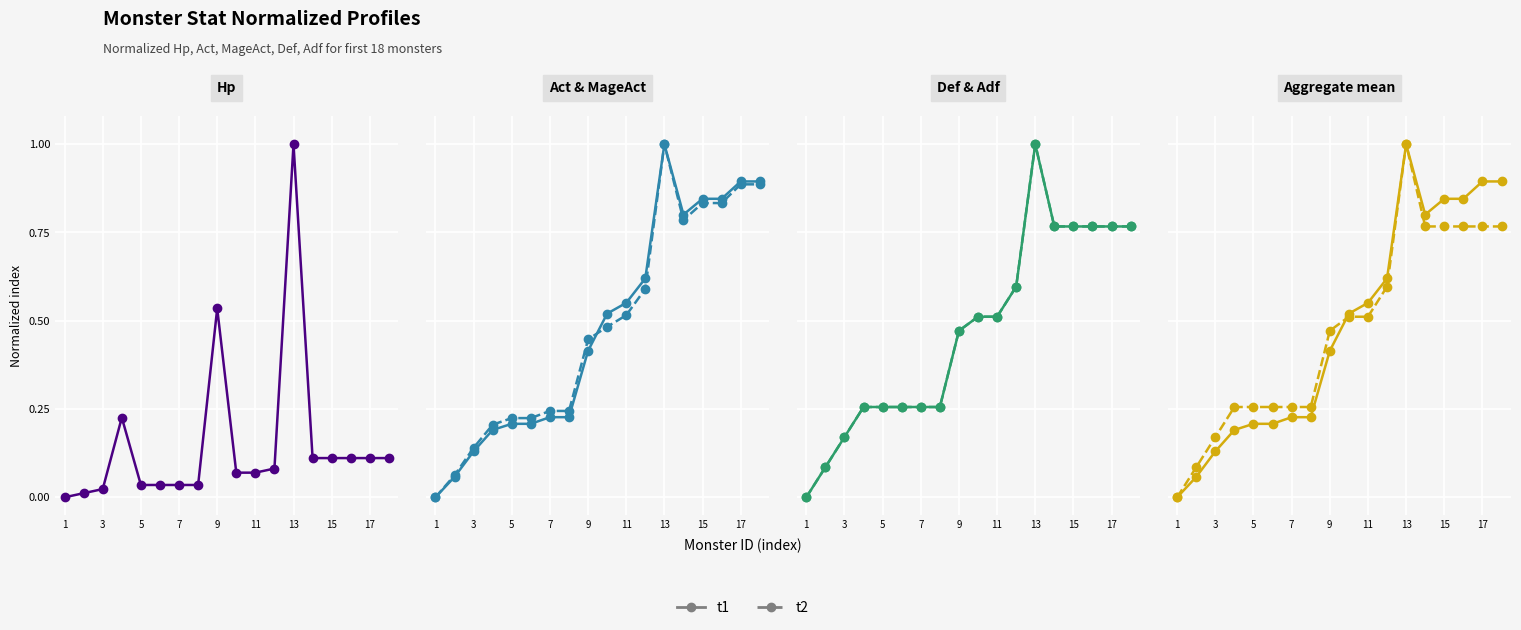

What is the total value across all series at 17?

1.7